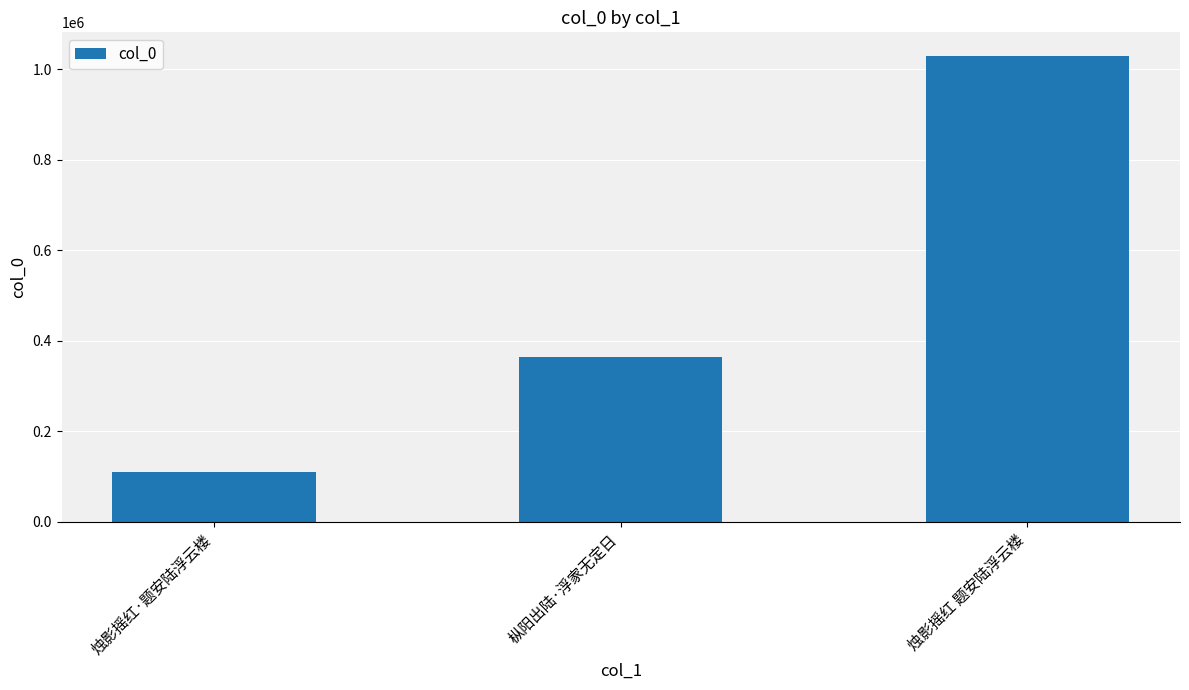

Reading left to right, extract all data points from this chart.

烛影摇红·题安陆浮云楼=109662	枞阳出陆·浮家无定日=363544	烛影摇红 题安陆浮云楼=1029692